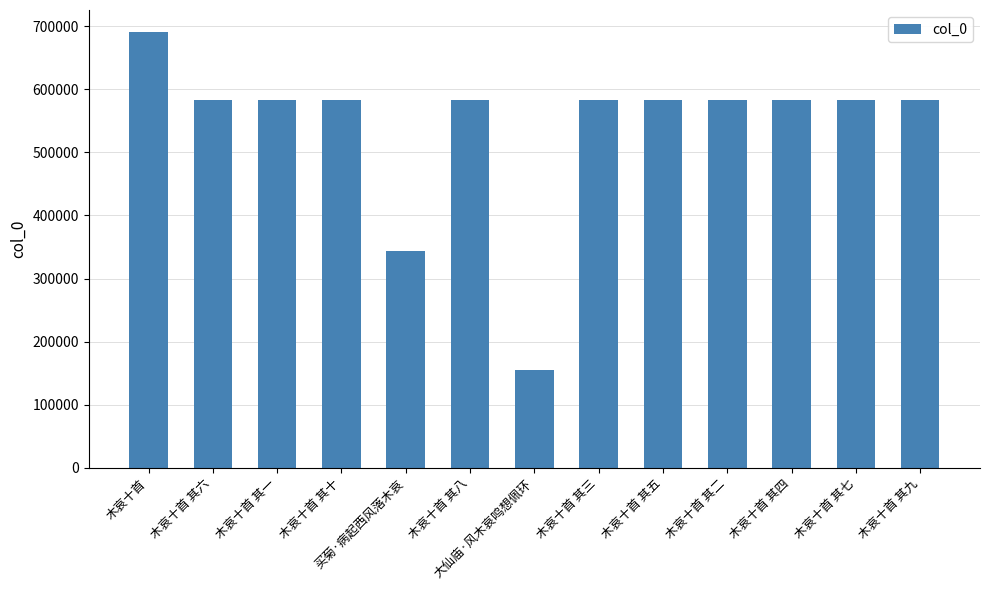

What is the approximate value at 木哀十首, to the nearest 50?

691300